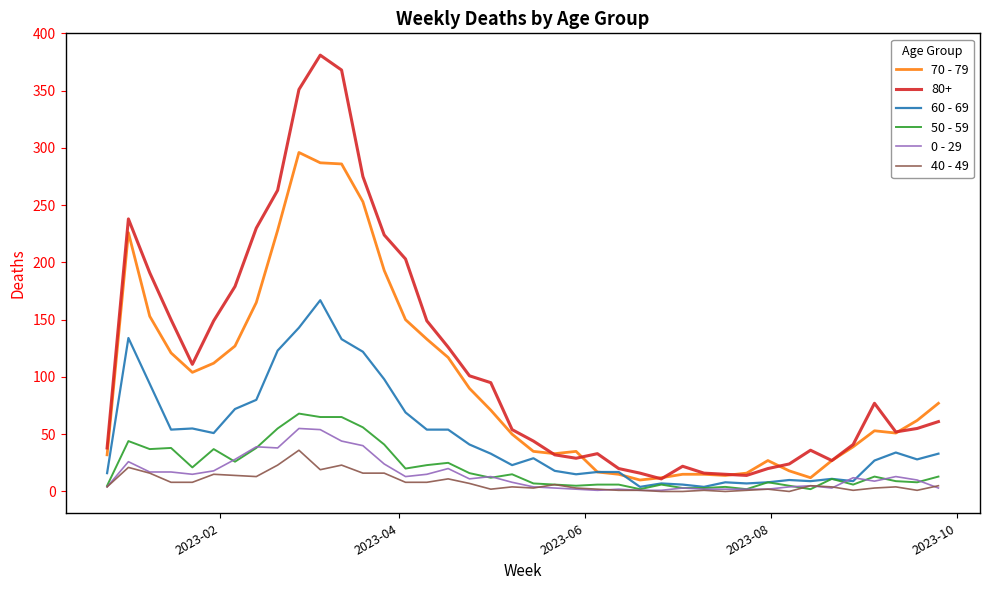

Which series has the widest spread of values?

80+